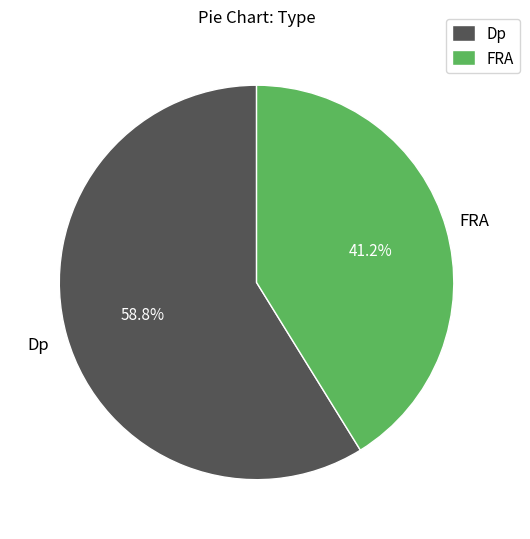

To the nearest percent, what is the difference between the FRA and Dp slice percentages?

18%